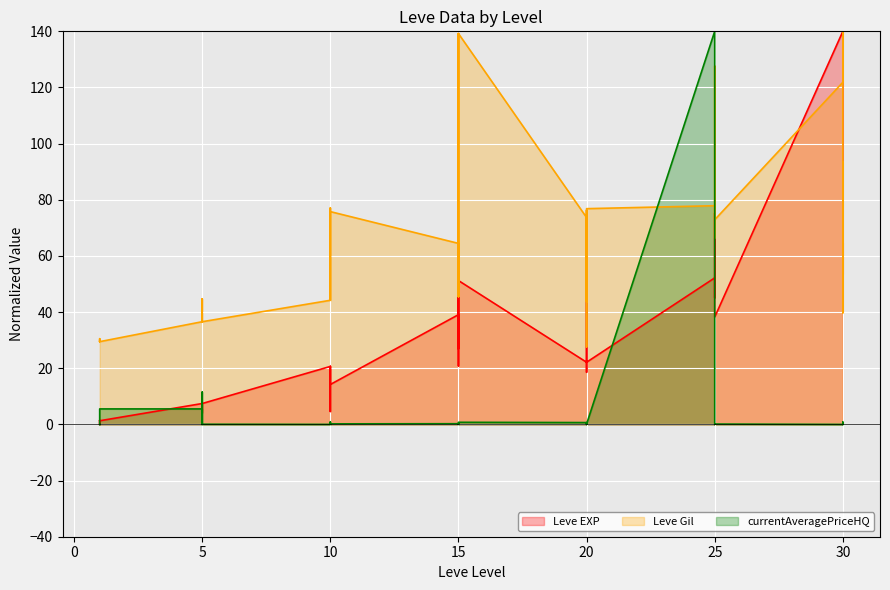

How many values in the Leve EXP series are below 22?

20